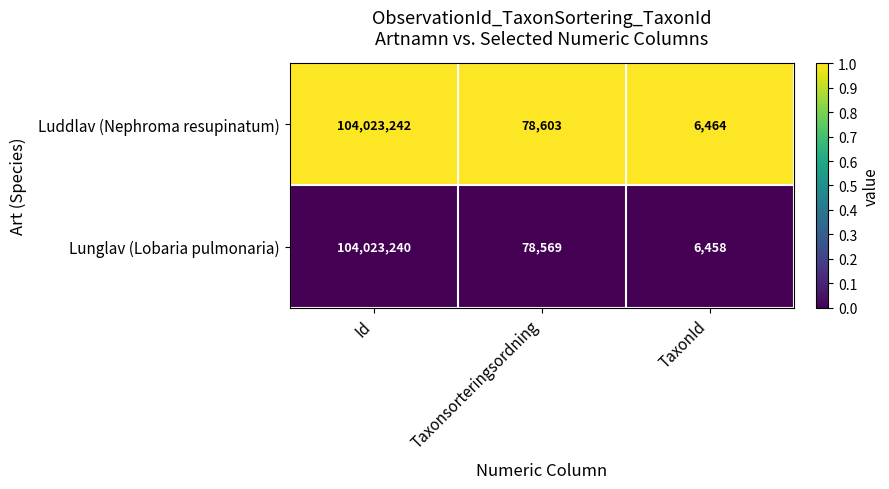

Which series has the largest total across all categories?

Luddlav (Nephroma resupinatum)